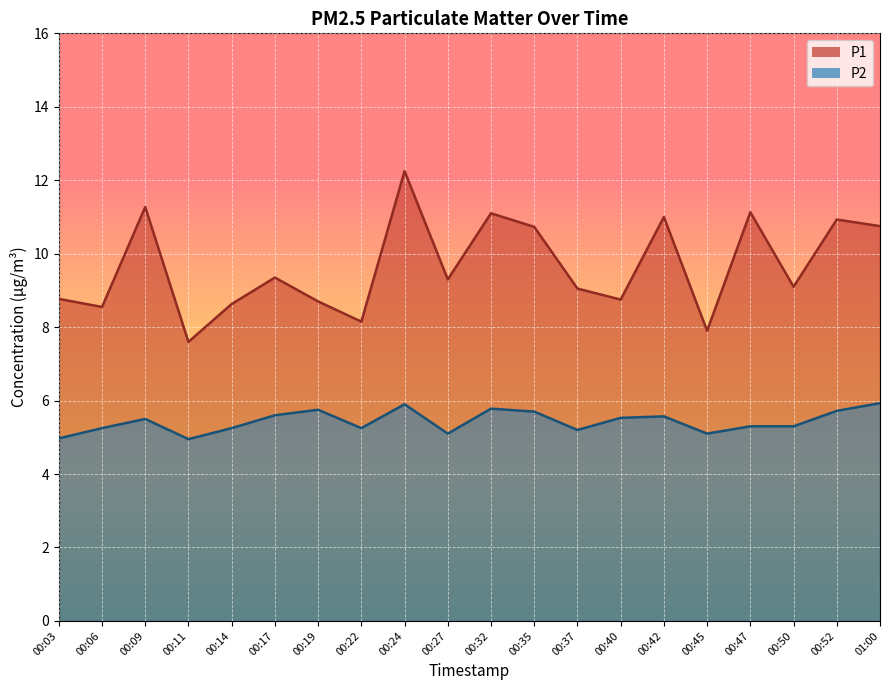

What is the average value of the P1 series?

9.7